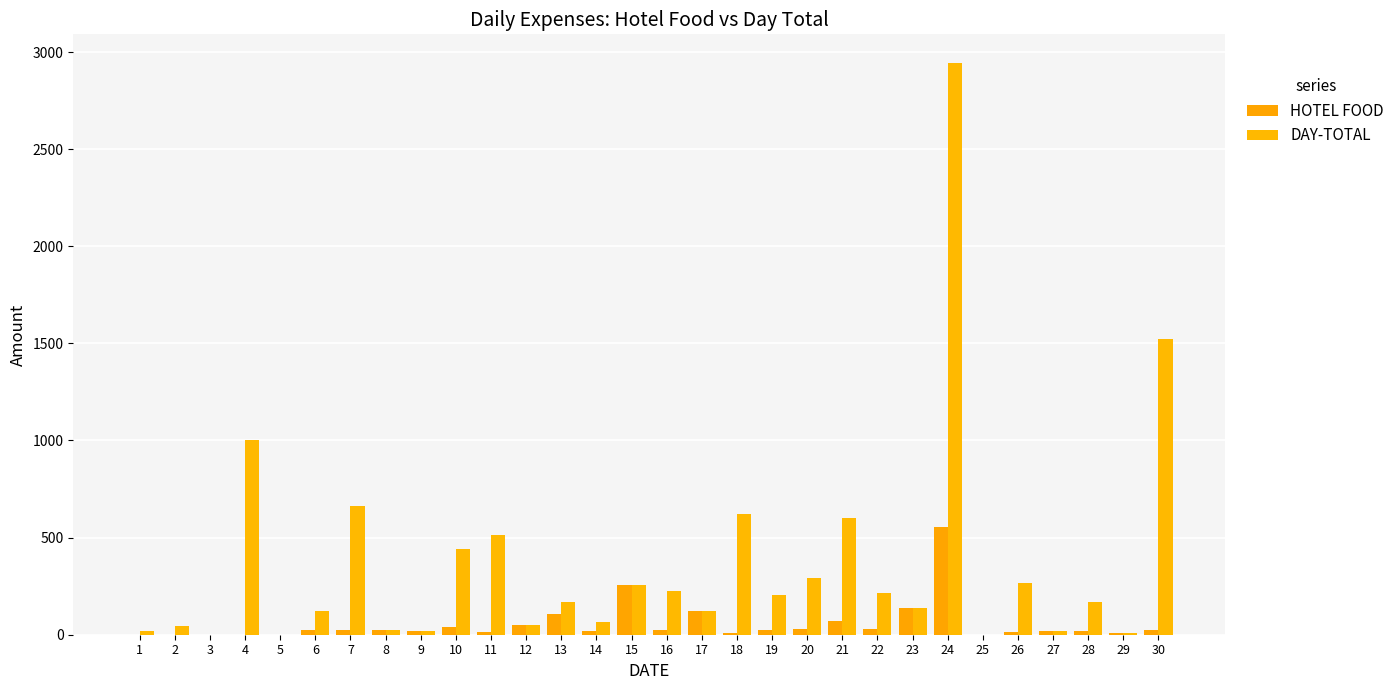

What is the value of the DAY-TOTAL bar at the 8th from the left?

24